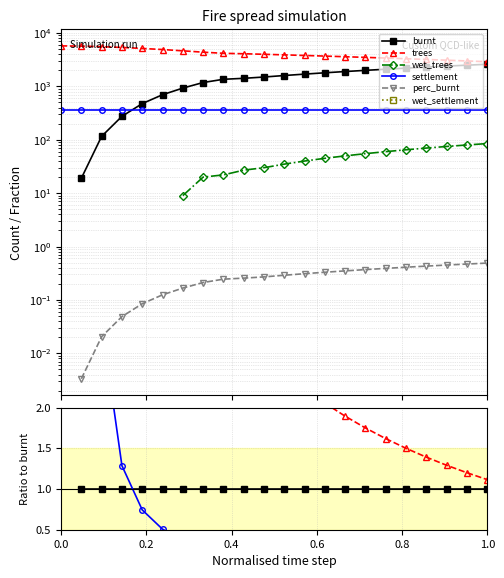

What position from the left is 0.2?

2